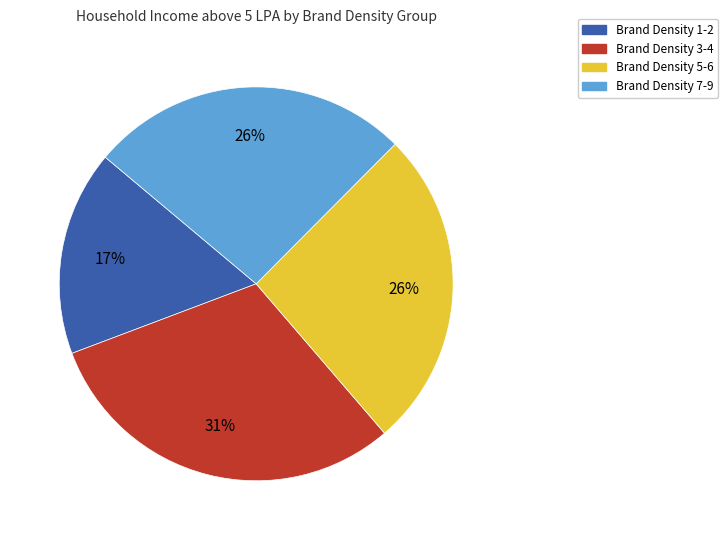

To the nearest percent, what is the difference between the largest and smallest slice percentages?

14%